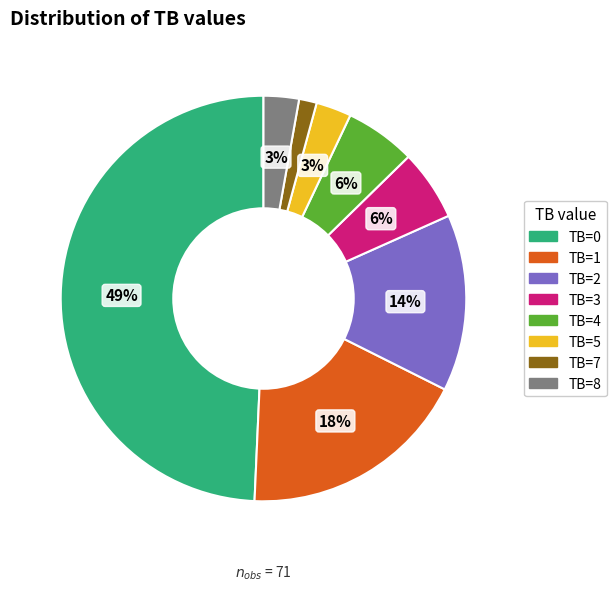

How many slices are in this pie chart?

8